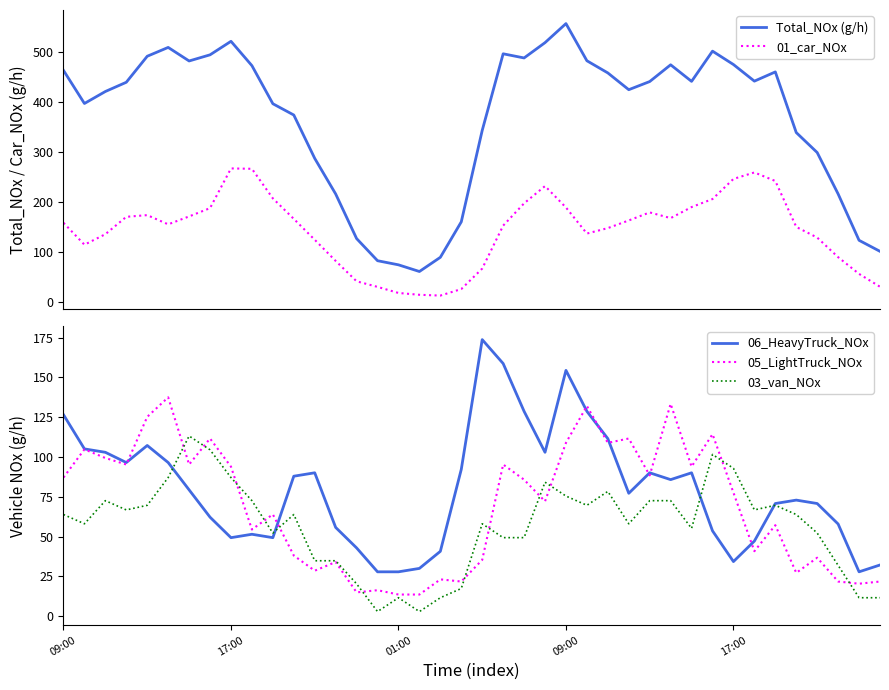

Is the value of Total_NOx (g/h) at 29 greater than the value of 06_HeavyTruck_NOx at 15?

Yes